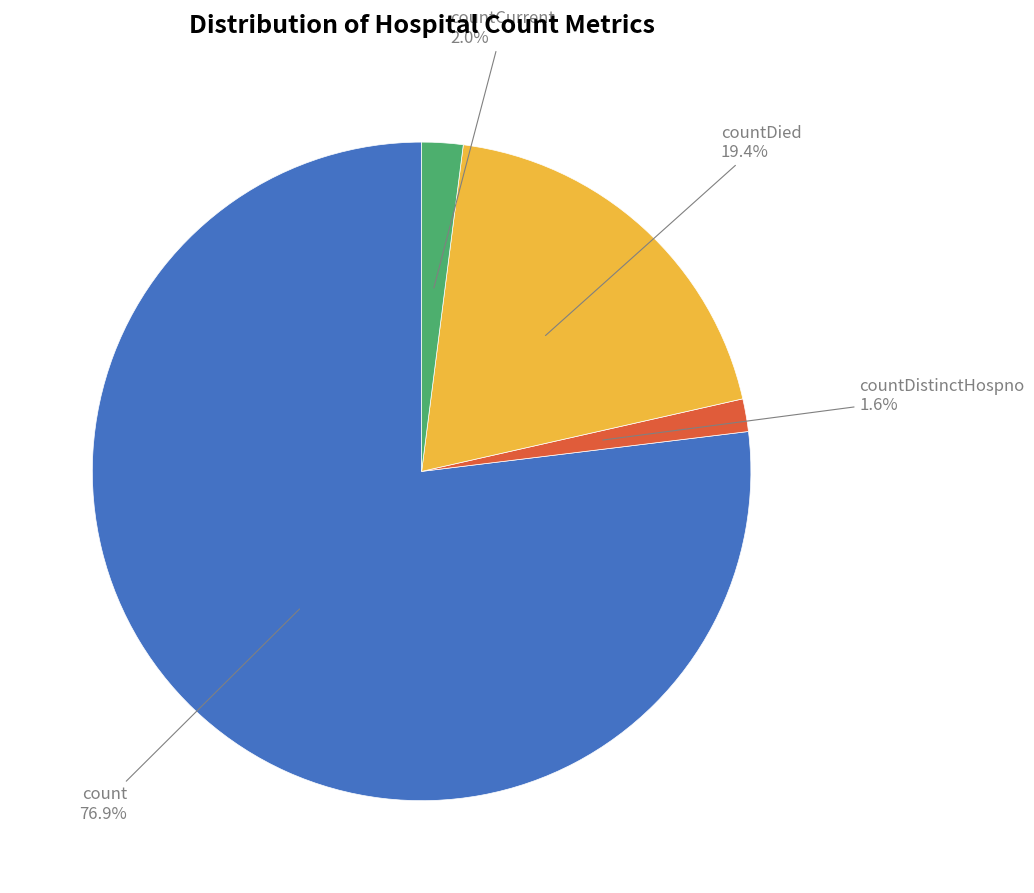

Does any single category account for the majority?

Yes